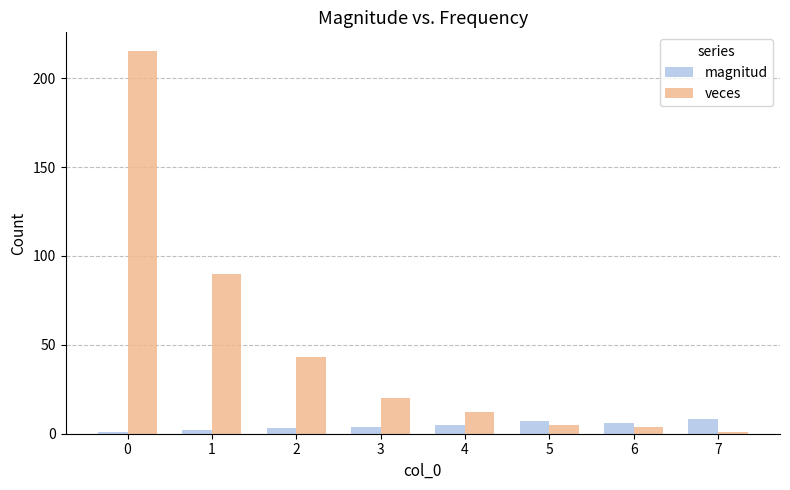

List the series in order of their peak value, highest first.

veces, magnitud